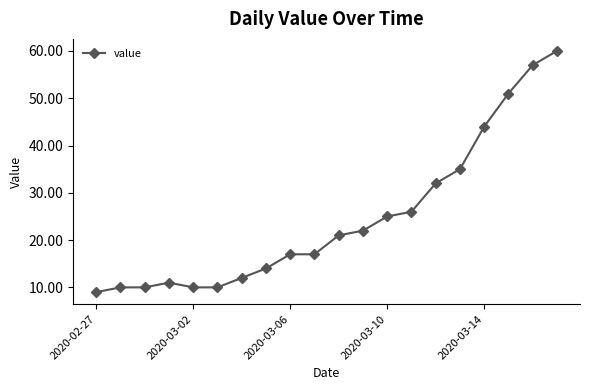

Reading left to right, list all the values displayed in this chart.

9	10	10	11	10	10	12	14	17	17	21	22	25	26	32	35	44	51	57	60